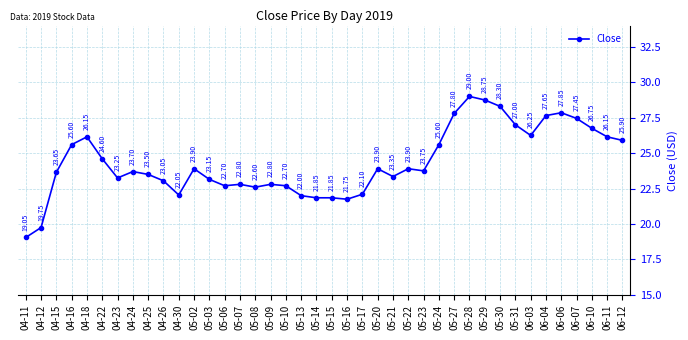

Between 06-11 and 04-22, which is larger?

06-11